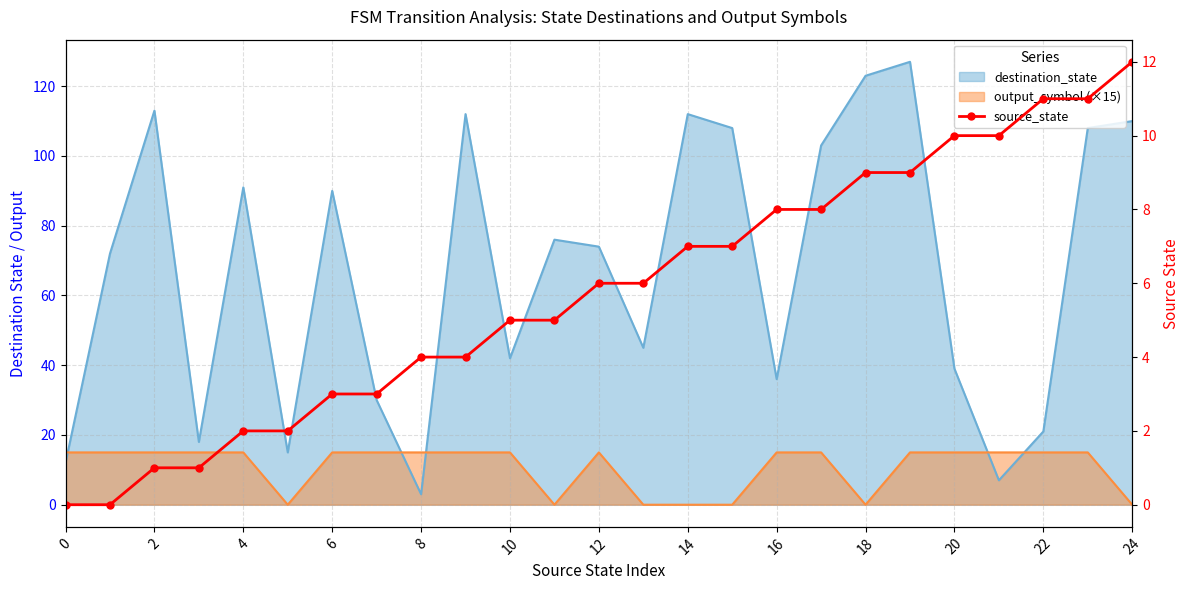

The value at 13 is 6. True or false?

True